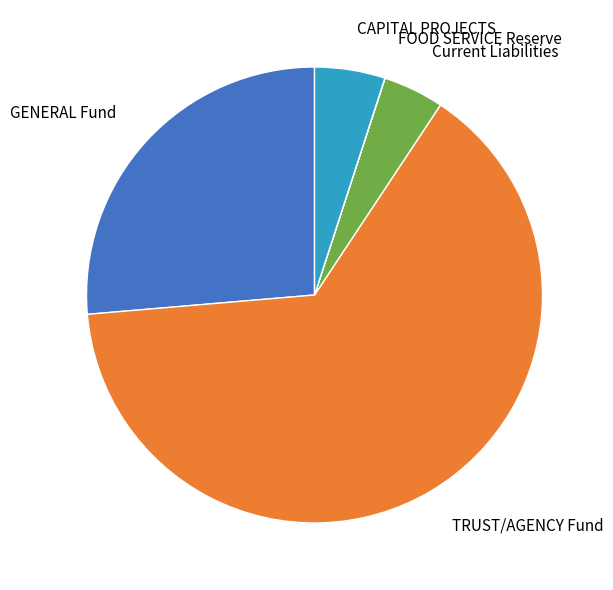

Combined, do TRUST/AGENCY Fund and GENERAL Fund account for over 50%?

Yes